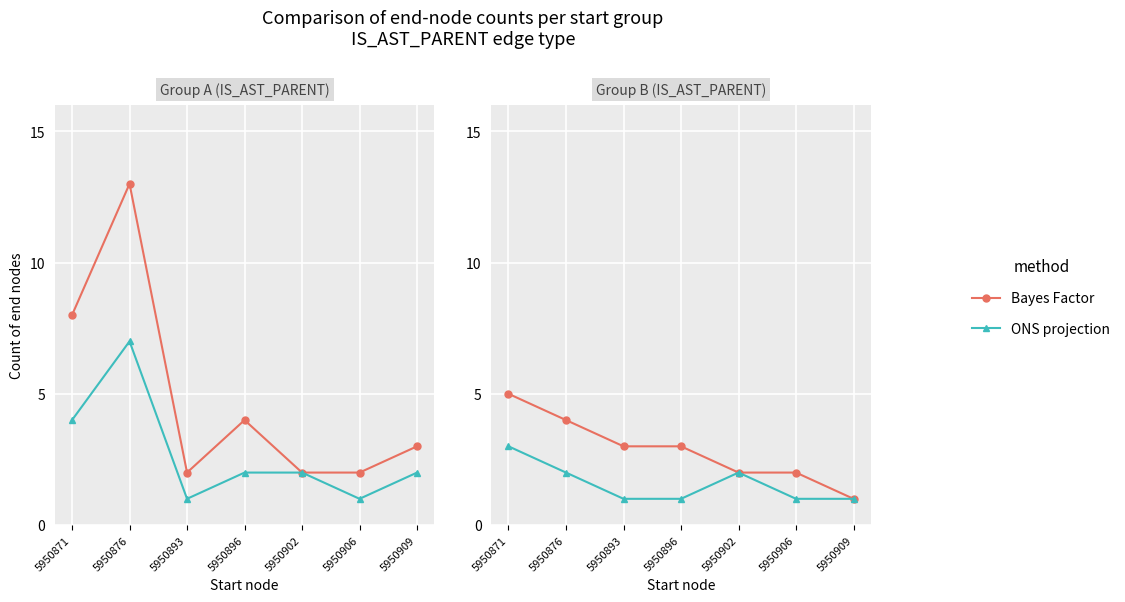

Rank the series by their maximum value, from highest to lowest.

Bayes Factor, ONS projection